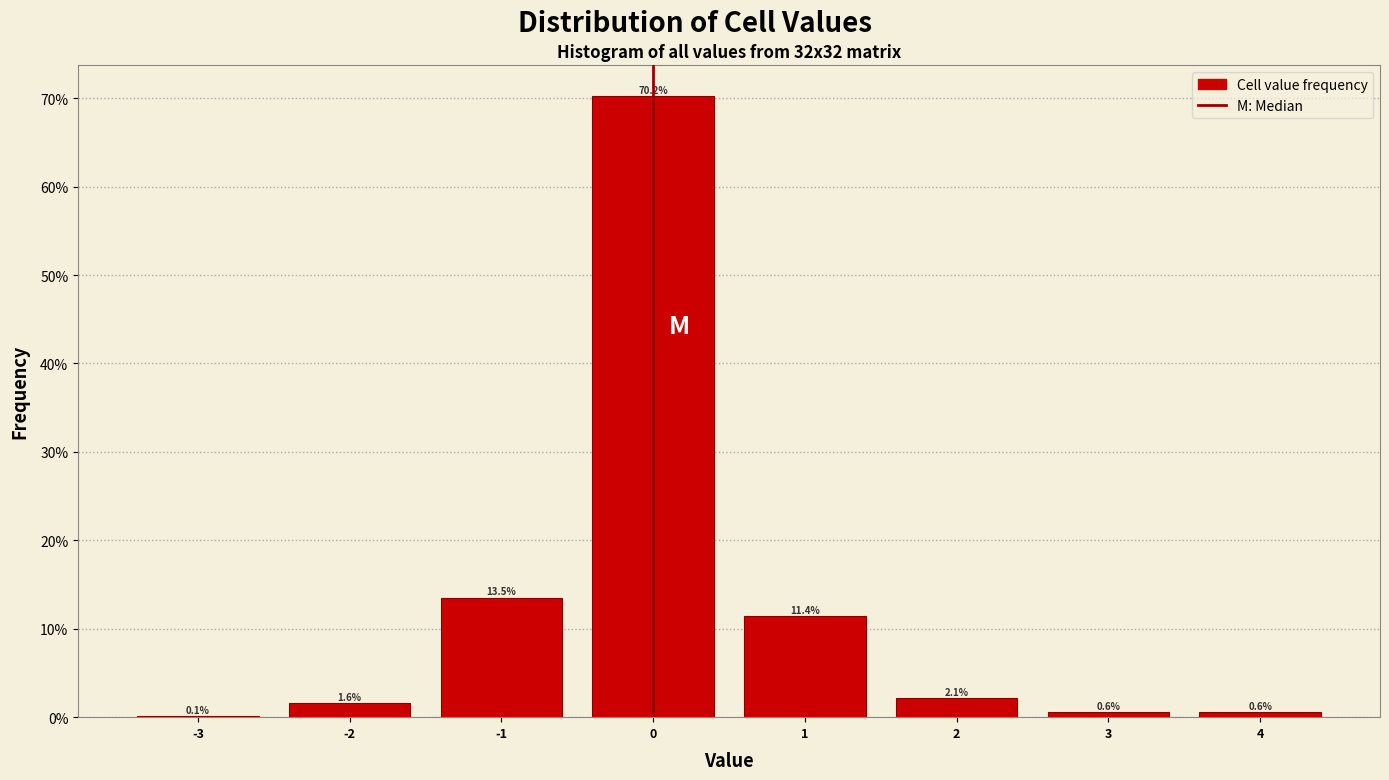

Reading left to right, transcribe this chart: for each bar, give the range it covers on the x-axis and its height.

-3.5 to -2.5: 0.1
-2.5 to -1.5: 1.6
-1.5 to -0.5: 13.5
-0.5 to 0.5: 70.2
0.5 to 1.5: 11.4
1.5 to 2.5: 2.1
2.5 to 3.5: 0.6
3.5 to 4.5: 0.6